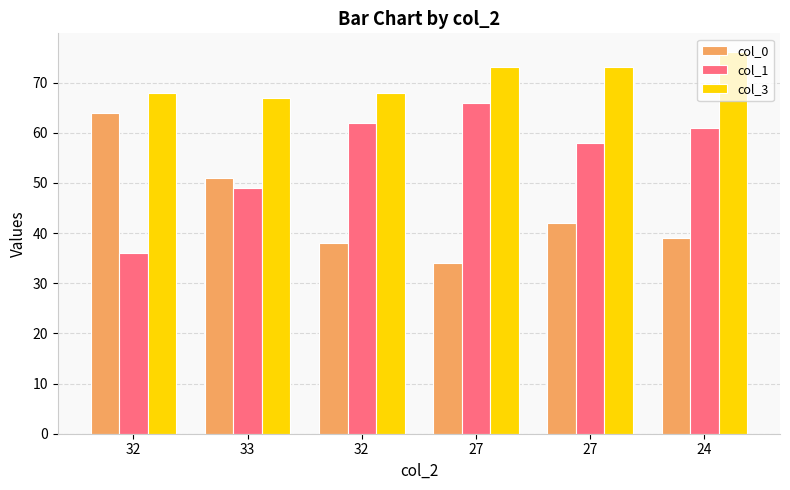

What is the label of the 2nd bar from the right?

27